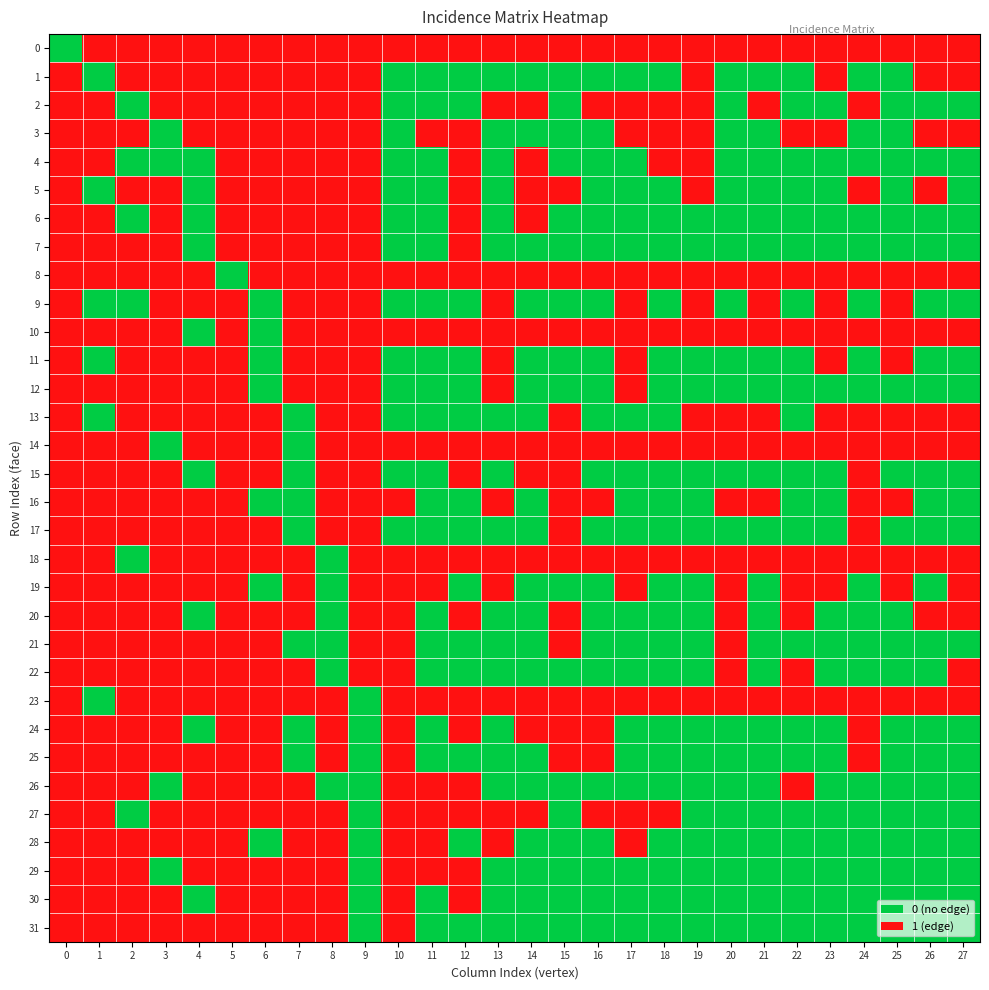

Reading left to right, list all the values displayed in this chart.

0: 0=0	1=1	2=1	3=1	4=1	5=1	6=1	7=1	8=1	9=1	10=1	11=1	12=1	13=1	14=1	15=1	16=1	17=1	18=1	19=1	20=1	21=1	22=1	23=1	24=1	25=1	26=1	27=1
1: 0=1	1=0	2=1	3=1	4=1	5=1	6=1	7=1	8=1	9=1	10=0	11=0	12=0	13=0	14=0	15=0	16=0	17=0	18=0	19=1	20=0	21=0	22=0	23=1	24=0	25=0	26=1	27=1
2: 0=1	1=1	2=0	3=1	4=1	5=1	6=1	7=1	8=1	9=1	10=0	11=0	12=0	13=1	14=1	15=0	16=1	17=1	18=1	19=1	20=0	21=1	22=0	23=0	24=1	25=0	26=0	27=0
3: 0=1	1=1	2=1	3=0	4=1	5=1	6=1	7=1	8=1	9=1	10=0	11=1	12=1	13=0	14=0	15=0	16=0	17=1	18=1	19=1	20=0	21=0	22=1	23=1	24=0	25=0	26=1	27=1
4: 0=1	1=1	2=0	3=0	4=0	5=1	6=1	7=1	8=1	9=1	10=0	11=0	12=1	13=0	14=1	15=0	16=0	17=0	18=1	19=1	20=0	21=0	22=0	23=0	24=0	25=0	26=0	27=0
5: 0=1	1=0	2=1	3=1	4=0	5=1	6=1	7=1	8=1	9=1	10=0	11=0	12=1	13=0	14=1	15=1	16=0	17=0	18=0	19=1	20=0	21=0	22=0	23=0	24=1	25=0	26=1	27=0
6: 0=1	1=1	2=0	3=1	4=0	5=1	6=1	7=1	8=1	9=1	10=0	11=0	12=1	13=0	14=1	15=0	16=0	17=0	18=0	19=0	20=0	21=0	22=0	23=0	24=0	25=0	26=0	27=0
7: 0=1	1=1	2=1	3=1	4=0	5=1	6=1	7=1	8=1	9=1	10=0	11=0	12=1	13=0	14=0	15=0	16=0	17=0	18=0	19=0	20=0	21=0	22=0	23=0	24=0	25=0	26=0	27=0
8: 0=1	1=1	2=1	3=1	4=1	5=0	6=1	7=1	8=1	9=1	10=1	11=1	12=1	13=1	14=1	15=1	16=1	17=1	18=1	19=1	20=1	21=1	22=1	23=1	24=1	25=1	26=1	27=1
9: 0=1	1=0	2=0	3=1	4=1	5=1	6=0	7=1	8=1	9=1	10=0	11=0	12=0	13=1	14=0	15=0	16=0	17=1	18=0	19=1	20=0	21=1	22=0	23=1	24=0	25=1	26=0	27=0
10: 0=1	1=1	2=1	3=1	4=0	5=1	6=0	7=1	8=1	9=1	10=1	11=1	12=1	13=1	14=1	15=1	16=1	17=1	18=1	19=1	20=1	21=1	22=1	23=1	24=1	25=1	26=1	27=1
11: 0=1	1=0	2=1	3=1	4=1	5=1	6=0	7=1	8=1	9=1	10=0	11=0	12=0	13=1	14=0	15=0	16=0	17=1	18=0	19=0	20=0	21=0	22=0	23=1	24=0	25=1	26=0	27=0
12: 0=1	1=1	2=1	3=1	4=1	5=1	6=0	7=1	8=1	9=1	10=0	11=0	12=0	13=1	14=0	15=0	16=0	17=1	18=0	19=0	20=0	21=0	22=0	23=0	24=0	25=0	26=0	27=0
13: 0=1	1=0	2=1	3=1	4=1	5=1	6=1	7=0	8=1	9=1	10=0	11=0	12=0	13=0	14=0	15=1	16=0	17=0	18=0	19=1	20=1	21=1	22=0	23=1	24=1	25=1	26=1	27=1
14: 0=1	1=1	2=1	3=0	4=1	5=1	6=1	7=0	8=1	9=1	10=1	11=1	12=1	13=1	14=1	15=1	16=1	17=1	18=1	19=1	20=1	21=1	22=1	23=1	24=1	25=1	26=1	27=1
15: 0=1	1=1	2=1	3=1	4=0	5=1	6=1	7=0	8=1	9=1	10=0	11=0	12=1	13=0	14=1	15=1	16=0	17=0	18=0	19=0	20=0	21=0	22=0	23=0	24=1	25=0	26=0	27=0
16: 0=1	1=1	2=1	3=1	4=1	5=1	6=0	7=0	8=1	9=1	10=1	11=0	12=0	13=1	14=0	15=1	16=1	17=0	18=0	19=0	20=1	21=1	22=0	23=0	24=1	25=1	26=0	27=0
17: 0=1	1=1	2=1	3=1	4=1	5=1	6=1	7=0	8=1	9=1	10=0	11=0	12=0	13=0	14=0	15=1	16=0	17=0	18=0	19=0	20=0	21=0	22=0	23=0	24=1	25=0	26=0	27=0
18: 0=1	1=1	2=0	3=1	4=1	5=1	6=1	7=1	8=0	9=1	10=1	11=1	12=1	13=1	14=1	15=1	16=1	17=1	18=1	19=1	20=1	21=1	22=1	23=1	24=1	25=1	26=1	27=1
19: 0=1	1=1	2=1	3=1	4=1	5=1	6=0	7=1	8=0	9=1	10=1	11=1	12=0	13=1	14=0	15=0	16=0	17=1	18=0	19=0	20=1	21=0	22=1	23=1	24=0	25=1	26=0	27=1
20: 0=1	1=1	2=1	3=1	4=0	5=1	6=1	7=1	8=0	9=1	10=1	11=0	12=1	13=0	14=0	15=1	16=0	17=0	18=0	19=0	20=1	21=0	22=1	23=0	24=0	25=0	26=1	27=1
21: 0=1	1=1	2=1	3=1	4=1	5=1	6=1	7=0	8=0	9=1	10=1	11=0	12=0	13=0	14=0	15=1	16=0	17=0	18=0	19=0	20=1	21=0	22=0	23=0	24=0	25=0	26=0	27=0
22: 0=1	1=1	2=1	3=1	4=1	5=1	6=1	7=1	8=0	9=1	10=1	11=0	12=0	13=0	14=0	15=0	16=0	17=0	18=0	19=0	20=1	21=0	22=1	23=0	24=0	25=0	26=0	27=1
23: 0=1	1=0	2=1	3=1	4=1	5=1	6=1	7=1	8=1	9=0	10=1	11=1	12=1	13=1	14=1	15=1	16=1	17=1	18=1	19=1	20=1	21=1	22=1	23=1	24=1	25=1	26=1	27=1
24: 0=1	1=1	2=1	3=1	4=0	5=1	6=1	7=0	8=1	9=0	10=1	11=0	12=1	13=0	14=1	15=1	16=1	17=0	18=0	19=0	20=0	21=0	22=0	23=0	24=1	25=0	26=0	27=0
25: 0=1	1=1	2=1	3=1	4=1	5=1	6=1	7=0	8=1	9=0	10=1	11=0	12=0	13=0	14=0	15=1	16=1	17=0	18=0	19=0	20=0	21=0	22=0	23=0	24=1	25=0	26=0	27=0
26: 0=1	1=1	2=1	3=0	4=1	5=1	6=1	7=1	8=0	9=0	10=1	11=1	12=1	13=0	14=0	15=0	16=0	17=0	18=0	19=0	20=0	21=0	22=1	23=0	24=0	25=0	26=0	27=0
27: 0=1	1=1	2=0	3=1	4=1	5=1	6=1	7=1	8=1	9=0	10=1	11=1	12=1	13=1	14=1	15=0	16=1	17=1	18=1	19=0	20=0	21=0	22=0	23=0	24=0	25=0	26=0	27=0
28: 0=1	1=1	2=1	3=1	4=1	5=1	6=0	7=1	8=1	9=0	10=1	11=1	12=0	13=1	14=0	15=0	16=0	17=1	18=0	19=0	20=0	21=0	22=0	23=0	24=0	25=0	26=0	27=0
29: 0=1	1=1	2=1	3=0	4=1	5=1	6=1	7=1	8=1	9=0	10=1	11=1	12=1	13=0	14=0	15=0	16=0	17=0	18=0	19=0	20=0	21=0	22=0	23=0	24=0	25=0	26=0	27=0
30: 0=1	1=1	2=1	3=1	4=0	5=1	6=1	7=1	8=1	9=0	10=1	11=0	12=1	13=0	14=0	15=0	16=0	17=0	18=0	19=0	20=0	21=0	22=0	23=0	24=0	25=0	26=0	27=0
31: 0=1	1=1	2=1	3=1	4=1	5=1	6=1	7=1	8=1	9=0	10=1	11=0	12=0	13=0	14=0	15=0	16=0	17=0	18=0	19=0	20=0	21=0	22=0	23=0	24=0	25=0	26=0	27=0